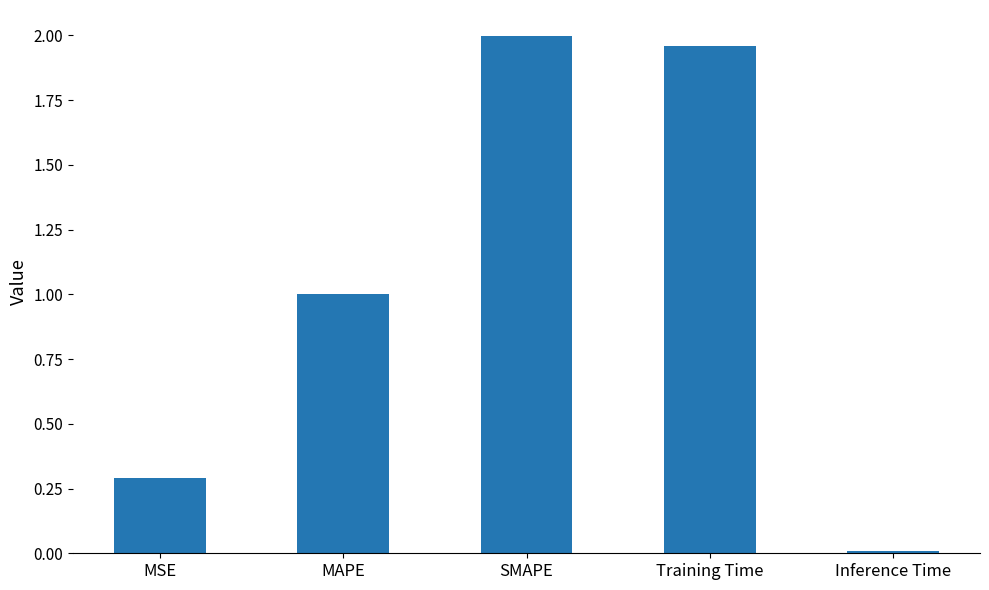

True or false: the data shows 0.9 at SMAPE.

False